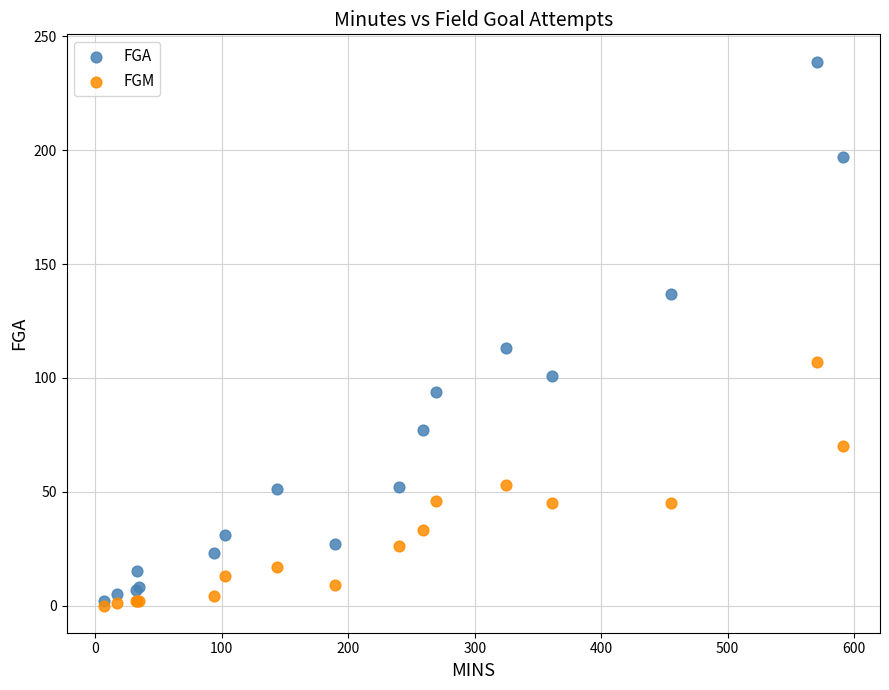

Which series has the largest Y range (max minus min)?

FGA